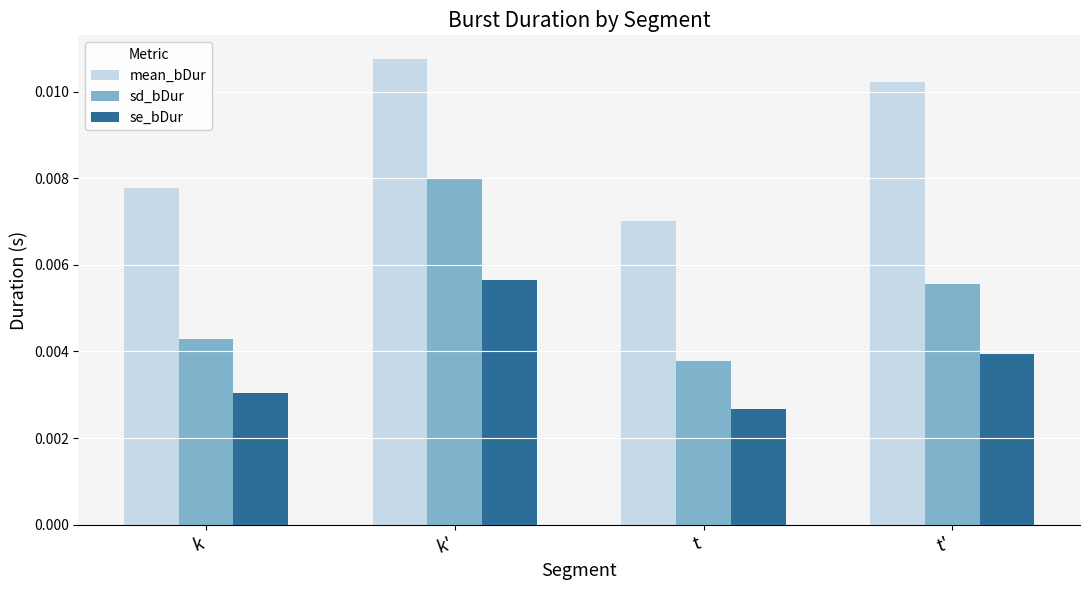

Rank the series by their maximum value, from highest to lowest.

mean_bDur, sd_bDur, se_bDur